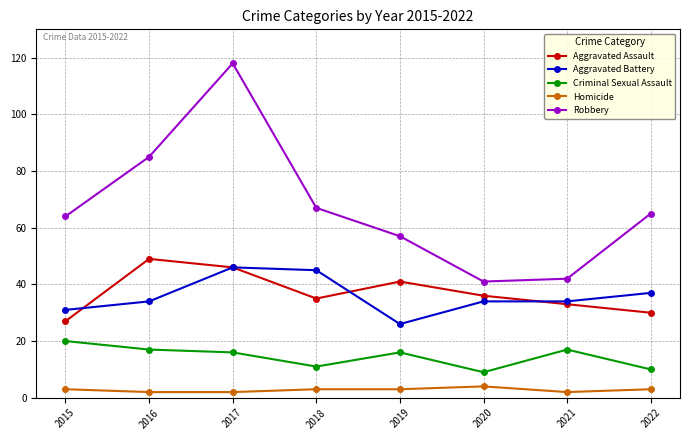

What is the lowest value of the Aggravated Battery series?

26